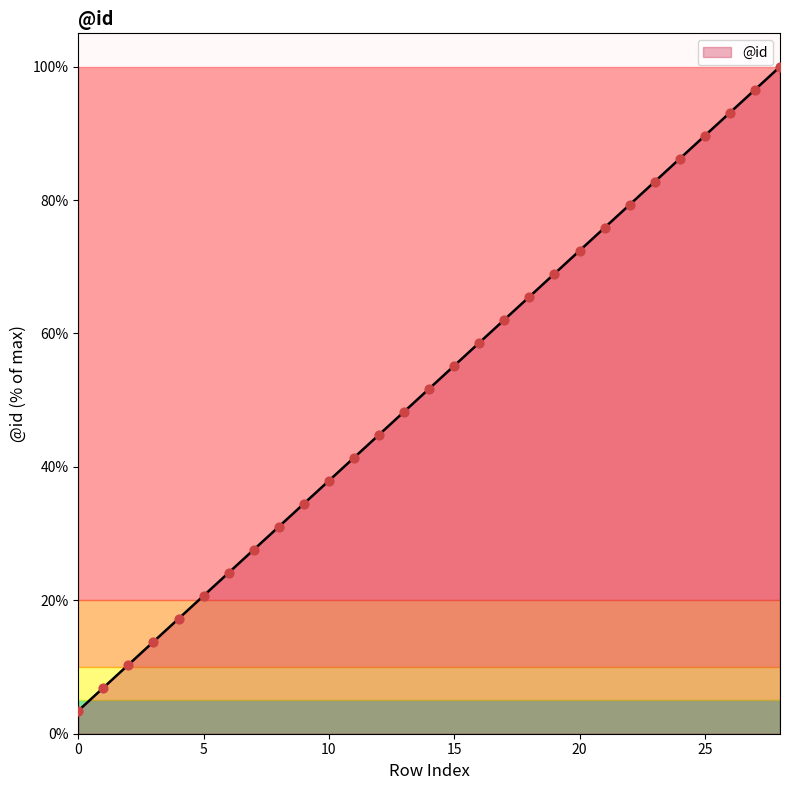

What is the difference between the maximum and minimum values?

96.6